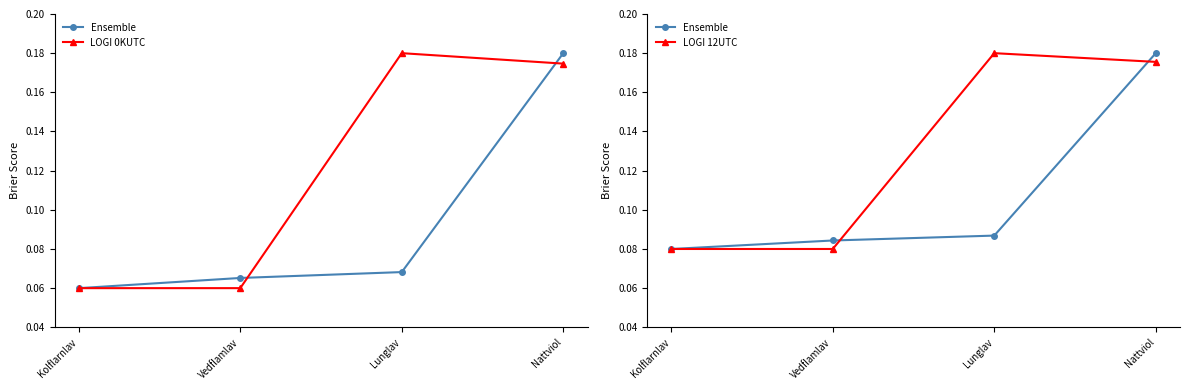

Reading right to left, transcribe all the data shown in this chart.

Ensemble: 0.2	0.1	0.1	0.1
LOGI 0KUTC: 0.2	0.2	0.1	0.1
LOGI 12UTC: 0.2	0.2	0.1	0.1